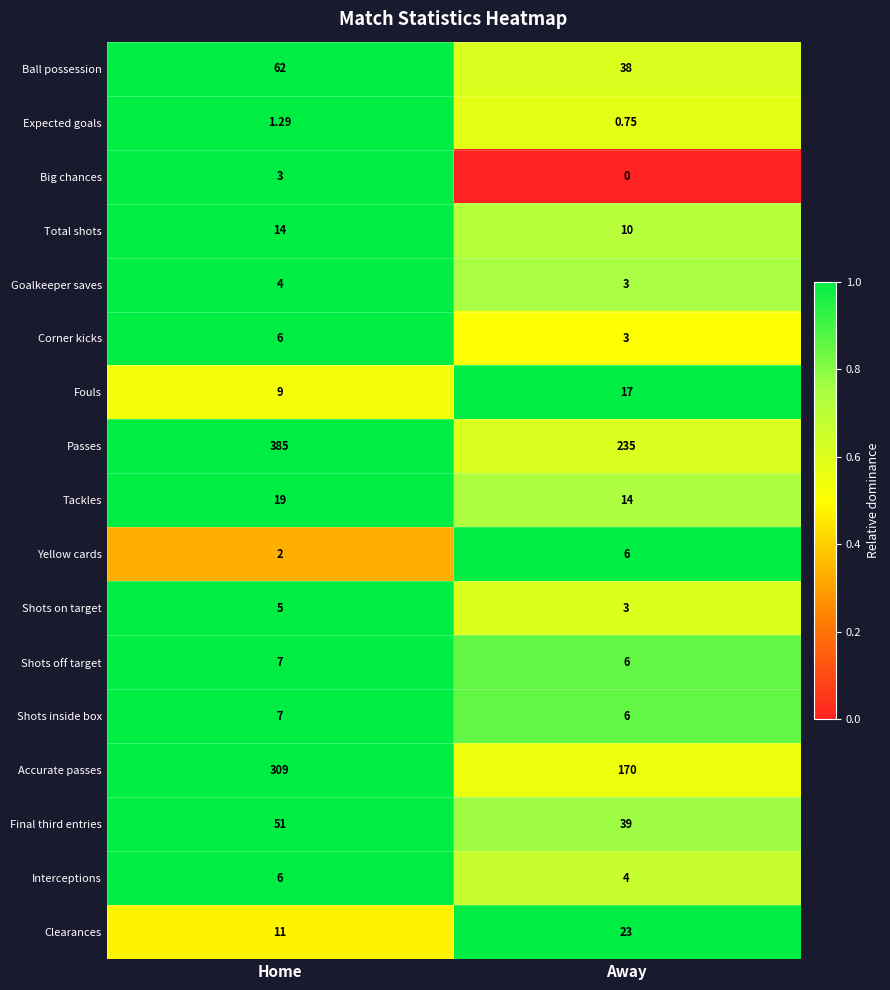

Which series changed the most between Home and Away?

Passes